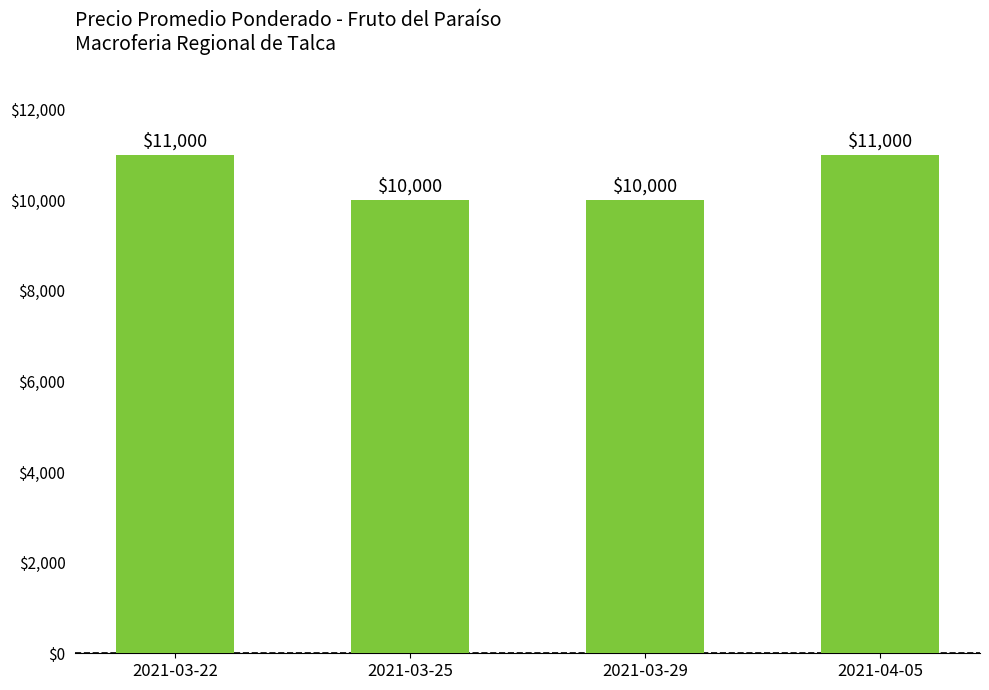

What is the ratio of the value at 2021-04-05 to the value at 2021-03-25?

1.1